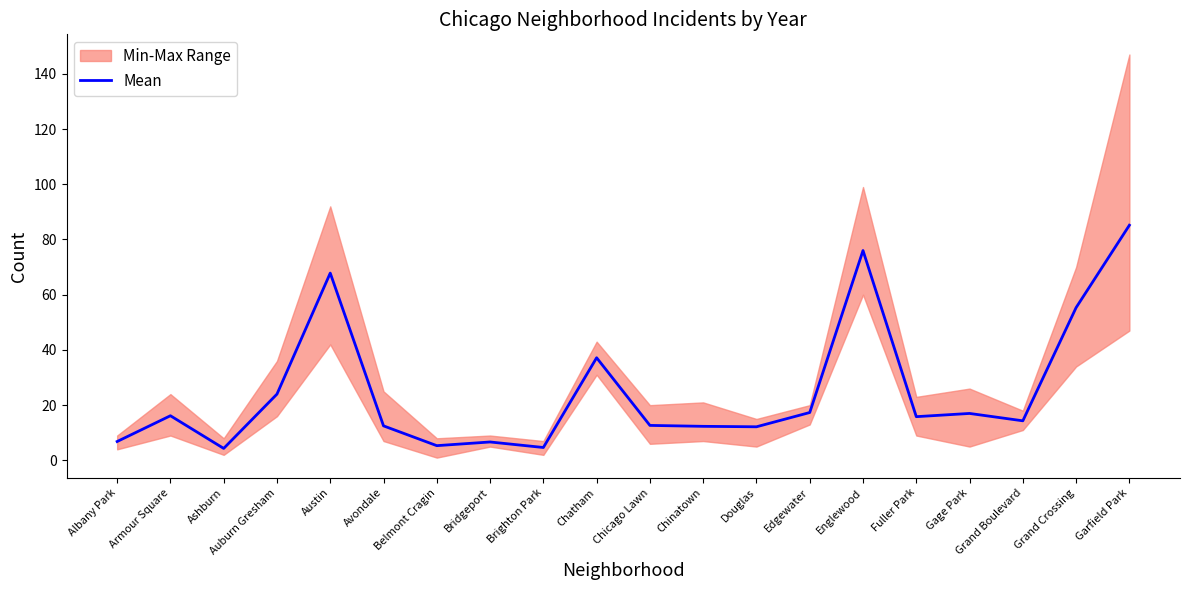

What is the maximum value shown in the chart?

85.2